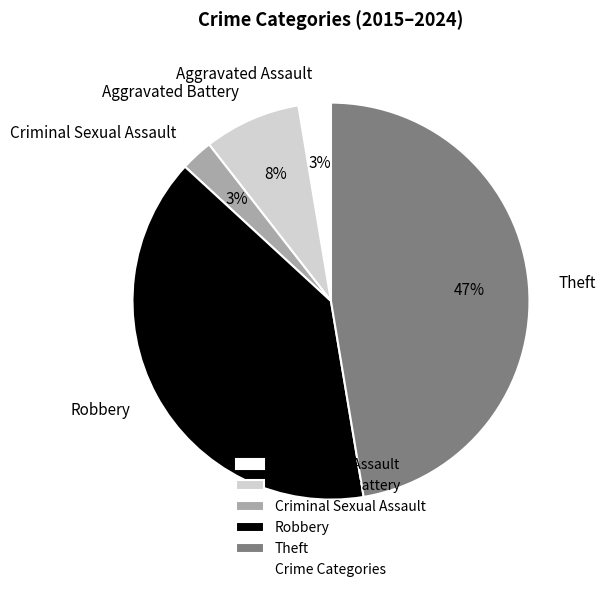

Does any single category account for the majority?

No